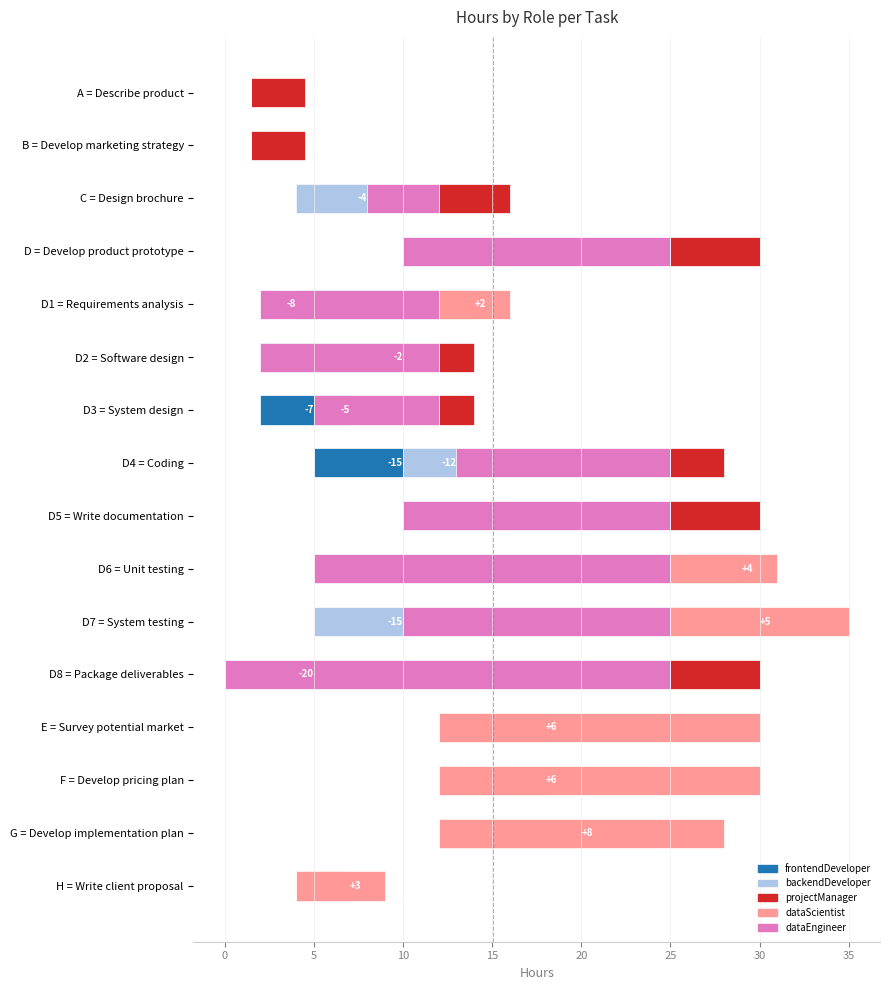

What are all the series names shown in the legend?

frontendDeveloper, backendDeveloper, projectManager, dataScientist, dataEngineer